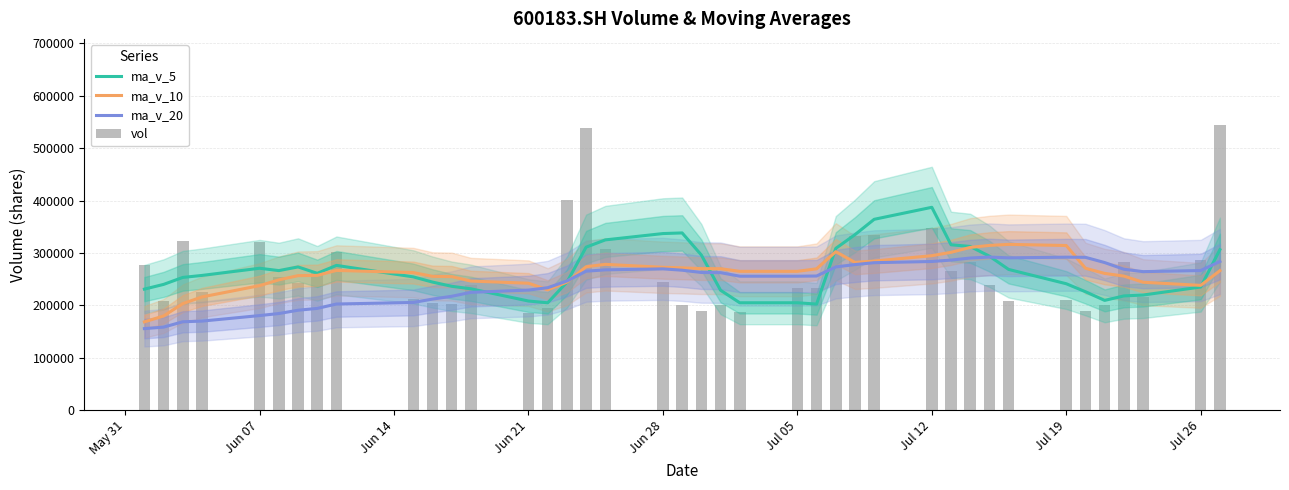

The value of ma_v_10 at 35 is 379122.9. True or false?

False